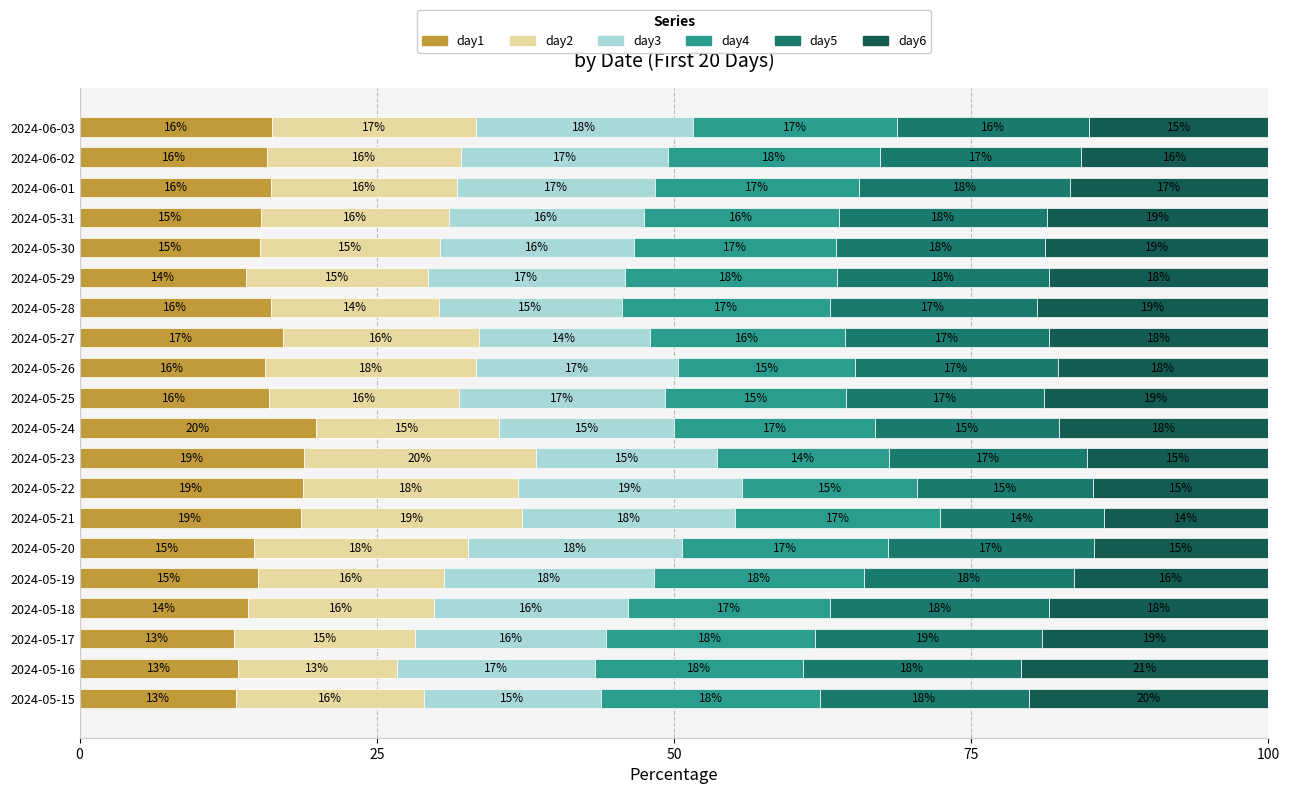

What is the highest value of the day1 series?

19.9